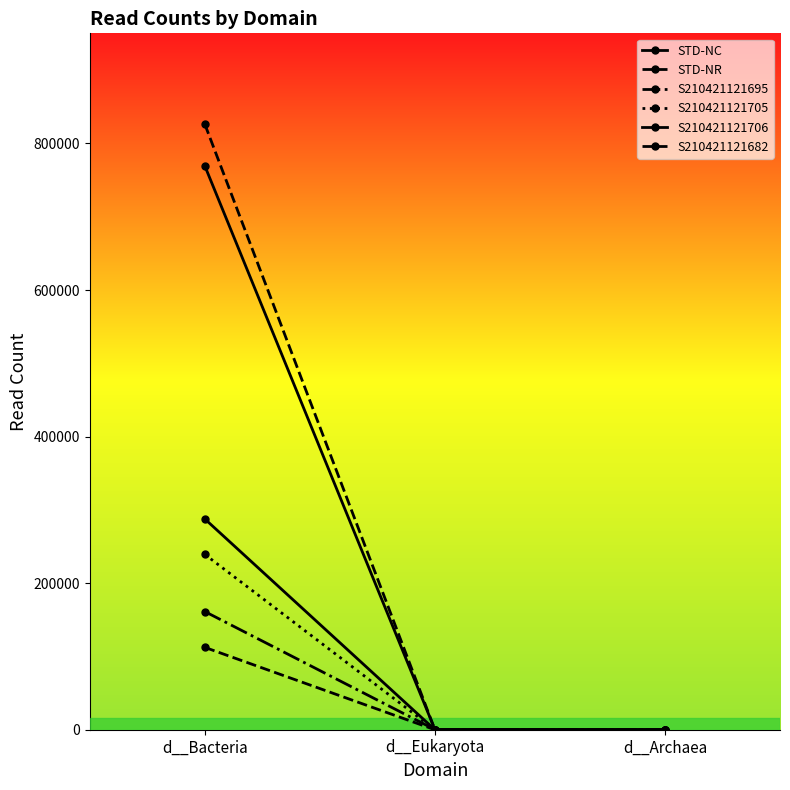

What is the difference between the S210421121706 values at d__Archaea and d__Bacteria?

287486